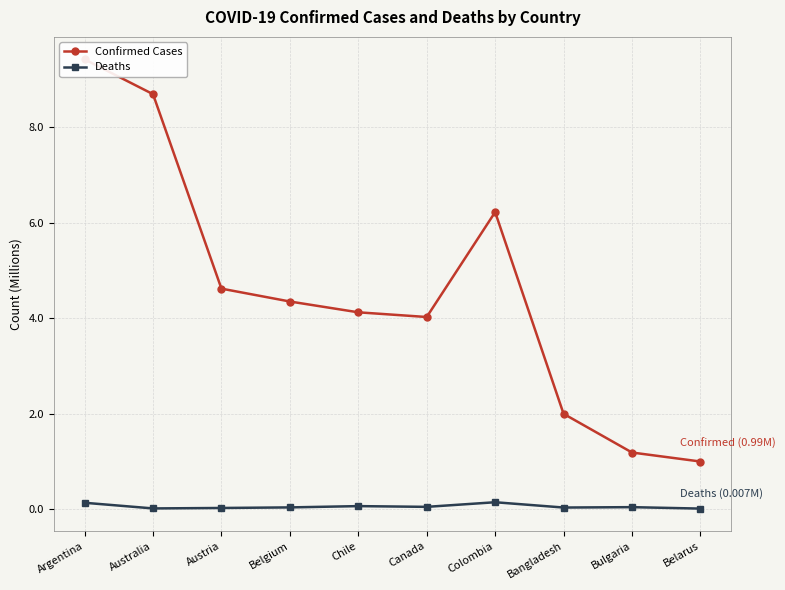

Which category has the lowest value in the Confirmed Cases series?

Belarus